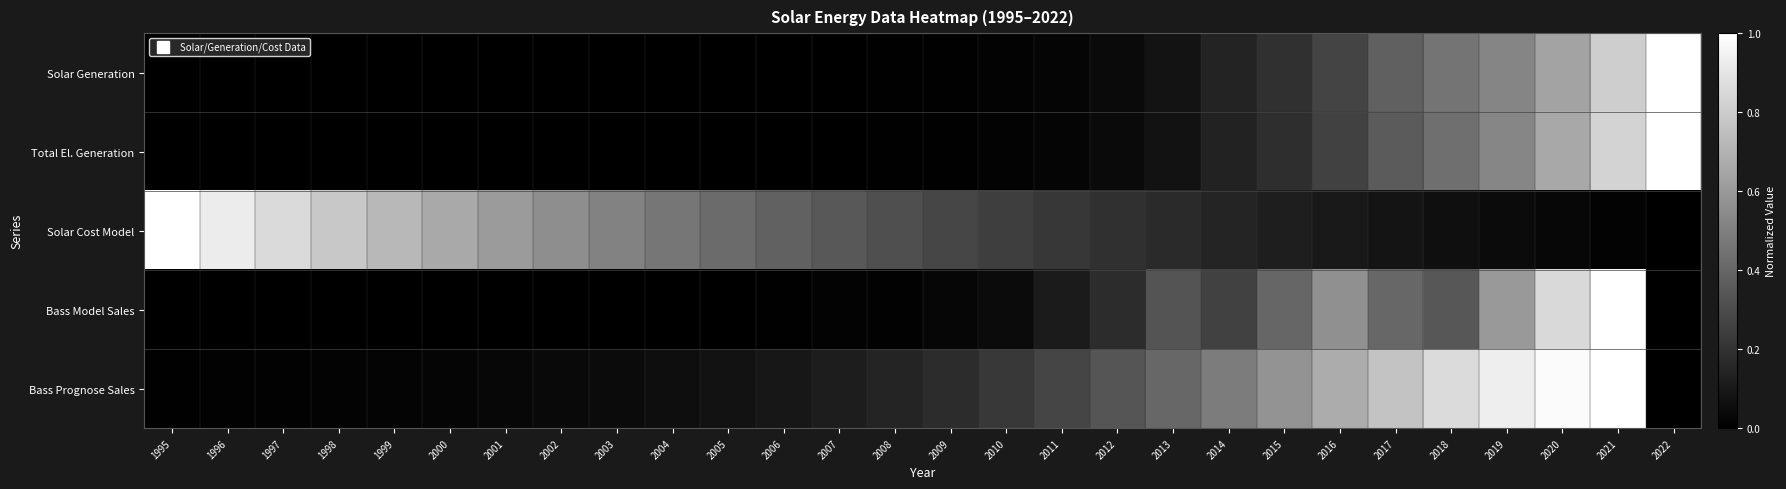

Reading right to left, extract all data points from this chart.

Solar Generation: 2022=1.0	2021=0.8	2020=0.6	2019=0.5	2018=0.5	2017=0.4	2016=0.3	2015=0.2	2014=0.1	2013=0.1	2012=0.0	2011=0.0	2010=0.0	2009=0.0	2008=0.0	2007=0.0	2006=0.0	2005=0.0	2004=0.0	2003=0.0	2002=0.0	2001=0.0	2000=0.0	1999=0.0	1998=0.0	1997=0.0	1996=0.0	1995=0.0
Total El. Generation: 2022=1.0	2021=0.8	2020=0.7	2019=0.5	2018=0.4	2017=0.4	2016=0.3	2015=0.2	2014=0.1	2013=0.1	2012=0.0	2011=0.0	2010=0.0	2009=0.0	2008=0.0	2007=0.0	2006=0.0	2005=0.0	2004=0.0	2003=0.0	2002=0.0	2001=0.0	2000=0.0	1999=0.0	1998=0.0	1997=0.0	1996=0.0	1995=0.0
Solar Cost Model: 2022=0.0	2021=0.0	2020=0.0	2019=0.0	2018=0.1	2017=0.1	2016=0.1	2015=0.1	2014=0.1	2013=0.2	2012=0.2	2011=0.2	2010=0.2	2009=0.3	2008=0.3	2007=0.3	2006=0.4	2005=0.4	2004=0.5	2003=0.5	2002=0.6	2001=0.6	2000=0.7	1999=0.7	1998=0.8	1997=0.9	1996=0.9	1995=1.0
Bass Model Sales: 2022=0.0	2021=1.0	2020=0.8	2019=0.6	2018=0.3	2017=0.4	2016=0.6	2015=0.4	2014=0.3	2013=0.3	2012=0.2	2011=0.1	2010=0.0	2009=0.0	2008=0.0	2007=0.0	2006=0.0	2005=0.0	2004=0.0	2003=0.0	2002=0.0	2001=0.0	2000=0.0	1999=0.0	1998=0.0	1997=0.0	1996=0.0	1995=0.0
Bass Prognose Sales: 2022=0.0	2021=1.0	2020=1.0	2019=0.9	2018=0.9	2017=0.8	2016=0.7	2015=0.6	2014=0.5	2013=0.4	2012=0.3	2011=0.3	2010=0.2	2009=0.2	2008=0.1	2007=0.1	2006=0.1	2005=0.1	2004=0.1	2003=0.0	2002=0.0	2001=0.0	2000=0.0	1999=0.0	1998=0.0	1997=0.0	1996=0.0	1995=0.0